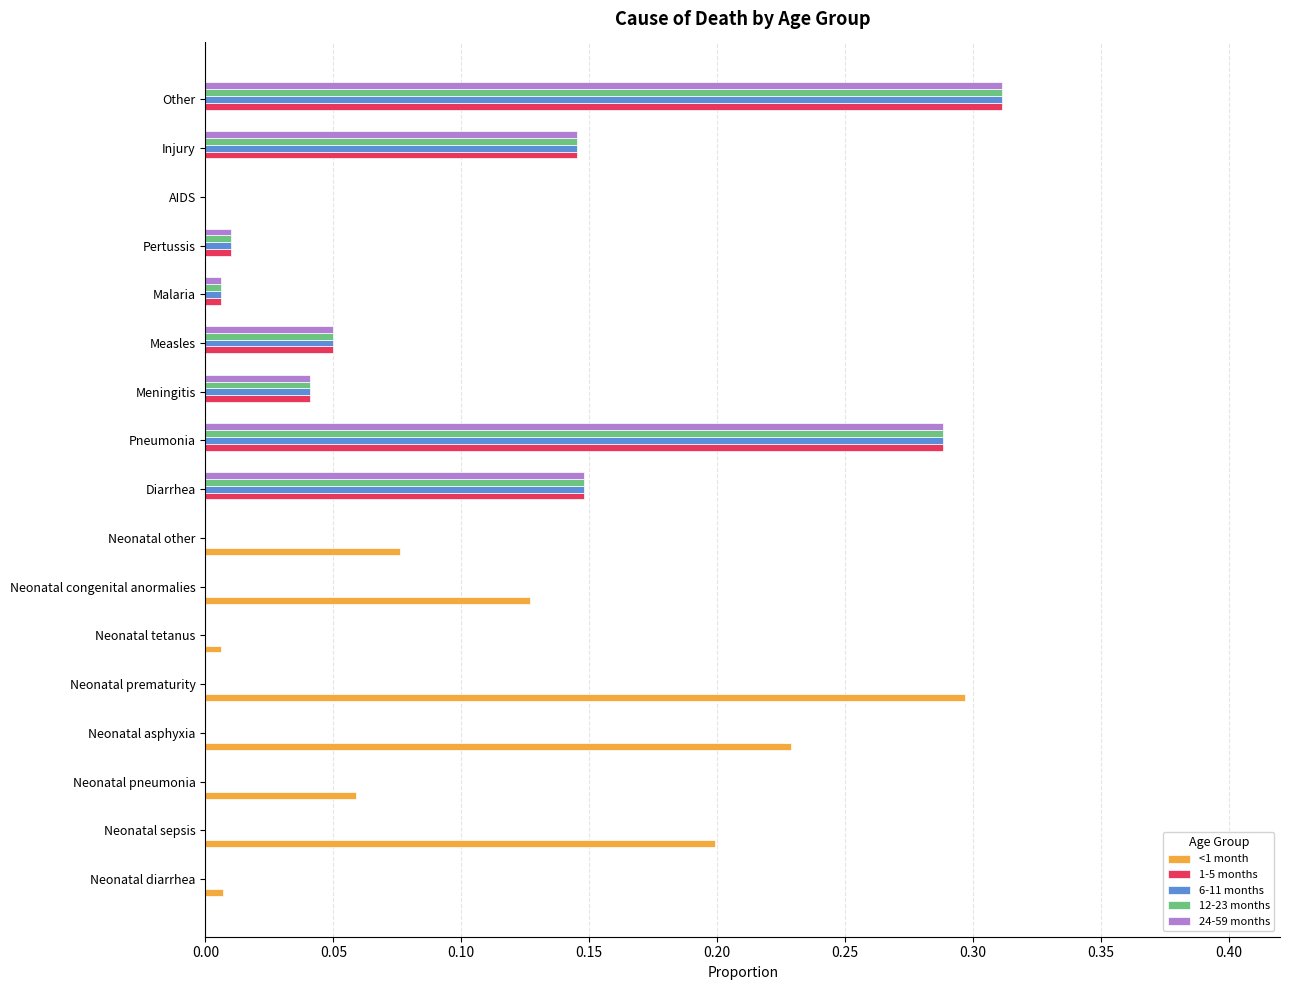

Is the value of 1-5 months at Injury greater than the value of <1 month at Pertussis?

Yes